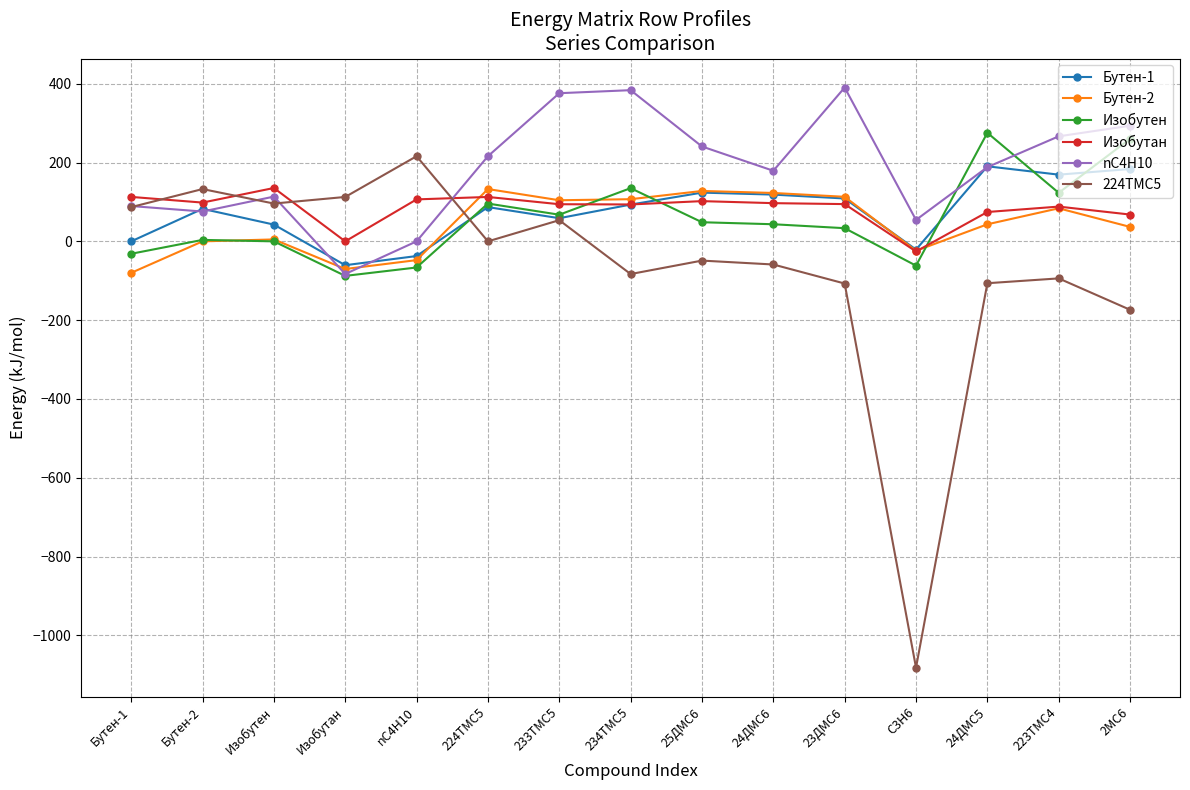

At how many categories does at least one series exceed 306?

3